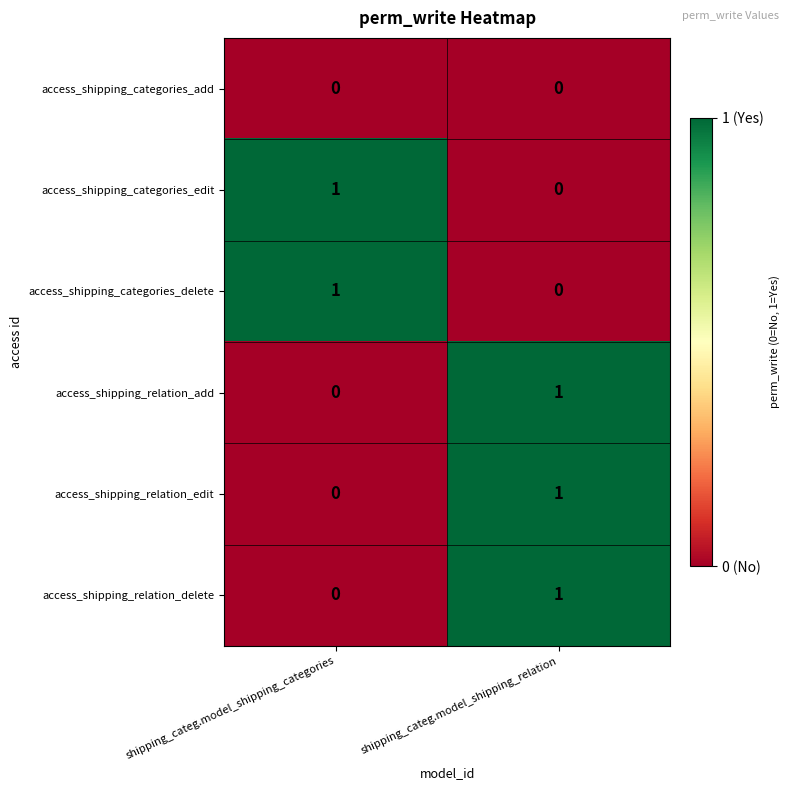

Which category has the lowest value in the access_shipping_categories_edit series?

shipping_categ.model_shipping_relation